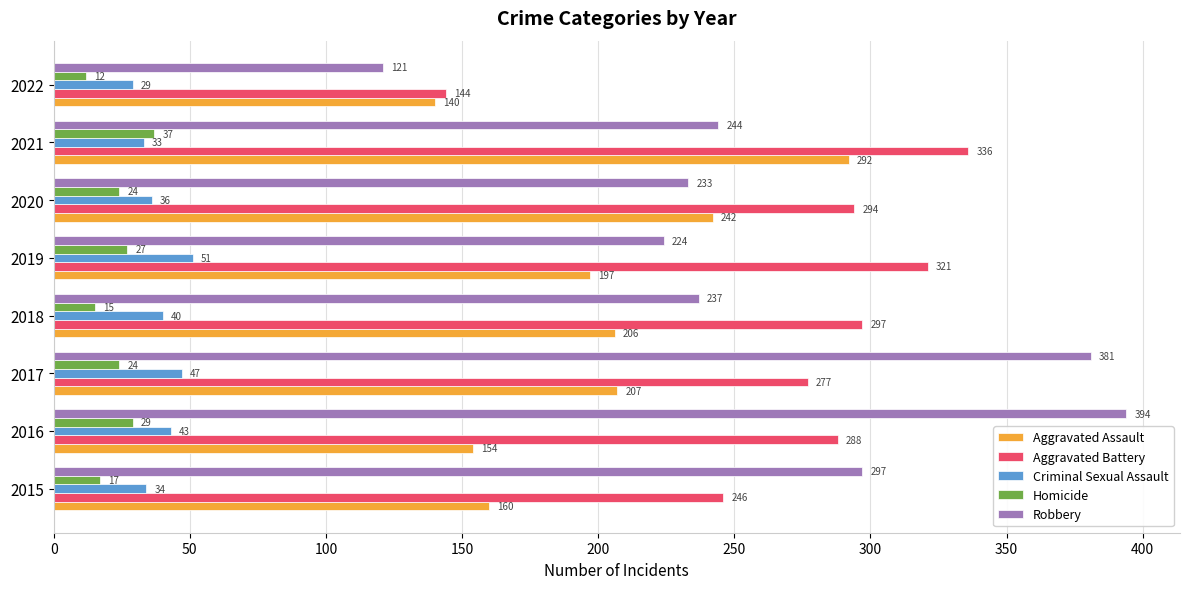

What is the difference between the maximum and minimum values in the Aggravated Assault series?

152